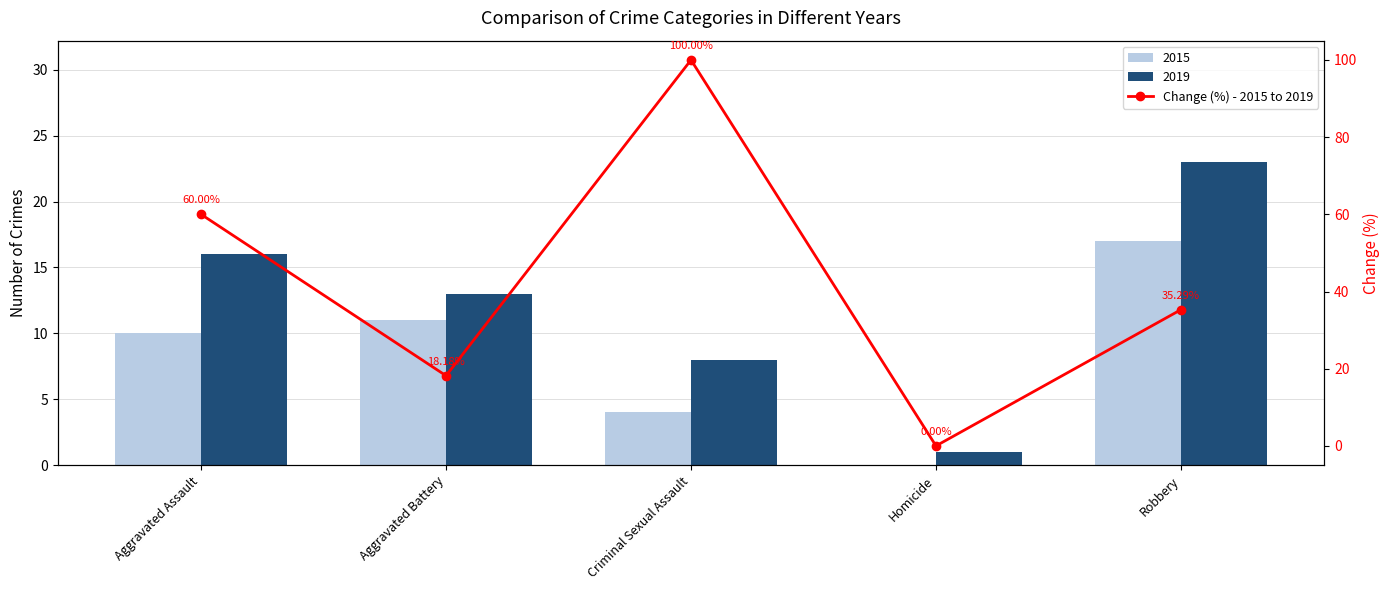

What is the change in value from Aggravated Assault to Criminal Sexual Assault?

+40.0